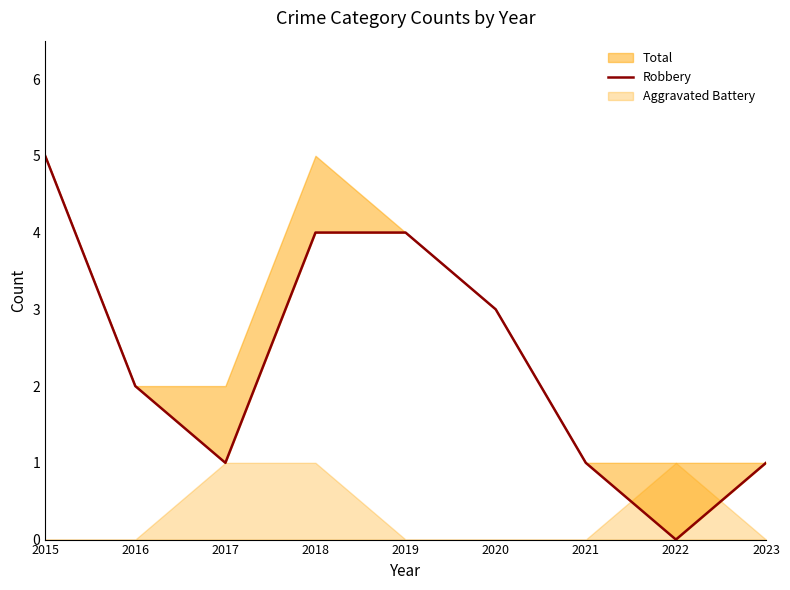

Rank the categories by value from lowest to highest.

2022, 2017, 2021, 2023, 2016, 2020, 2018, 2019, 2015